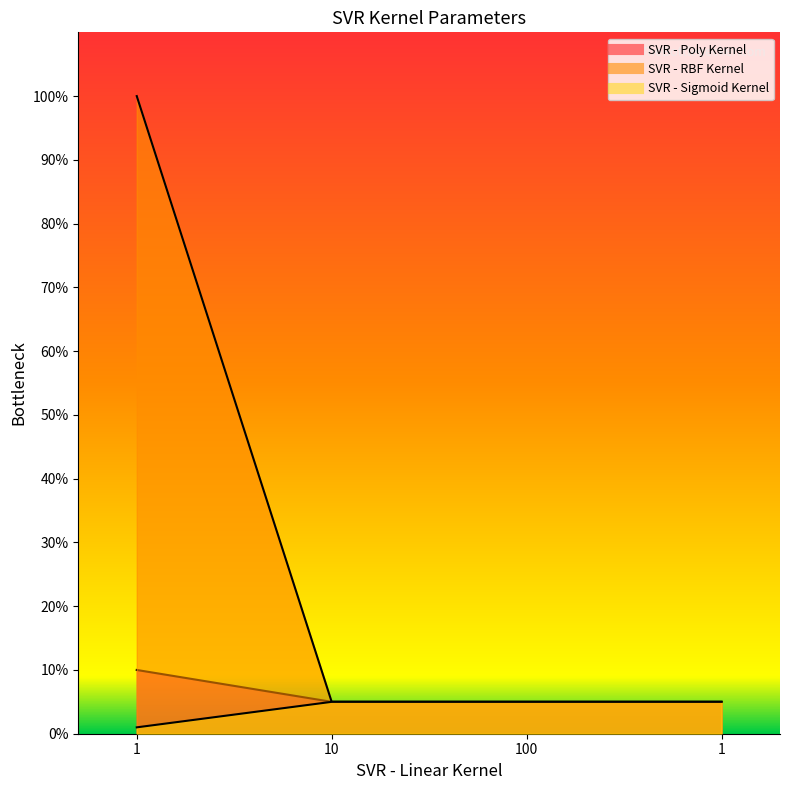

True or false: SVR - Sigmoid Kernel has more than 2 points higher than both neighbors.

False